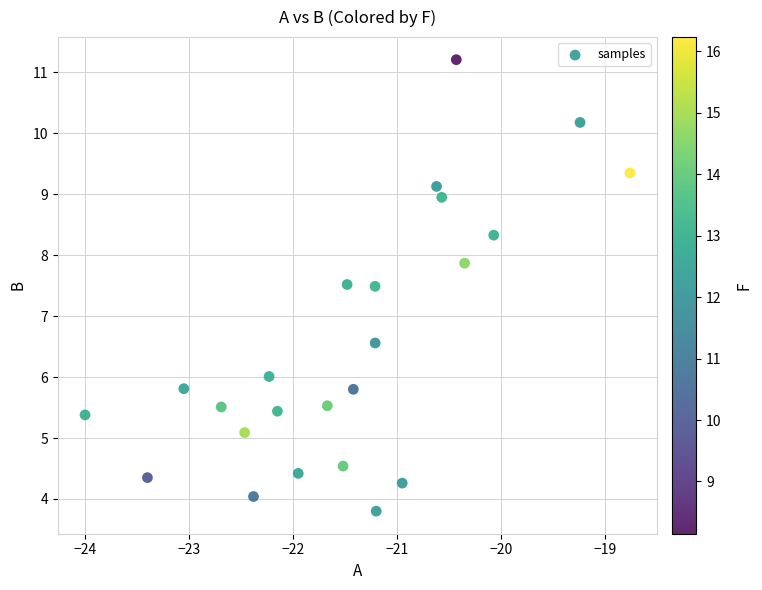

What is the range of Y values (max minus min)?

7.4